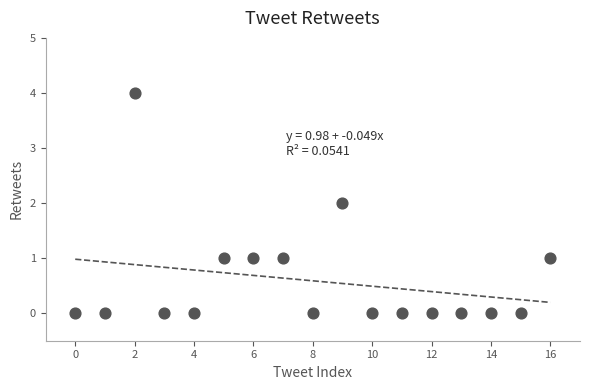

What is the range of Y values (max minus min)?

4